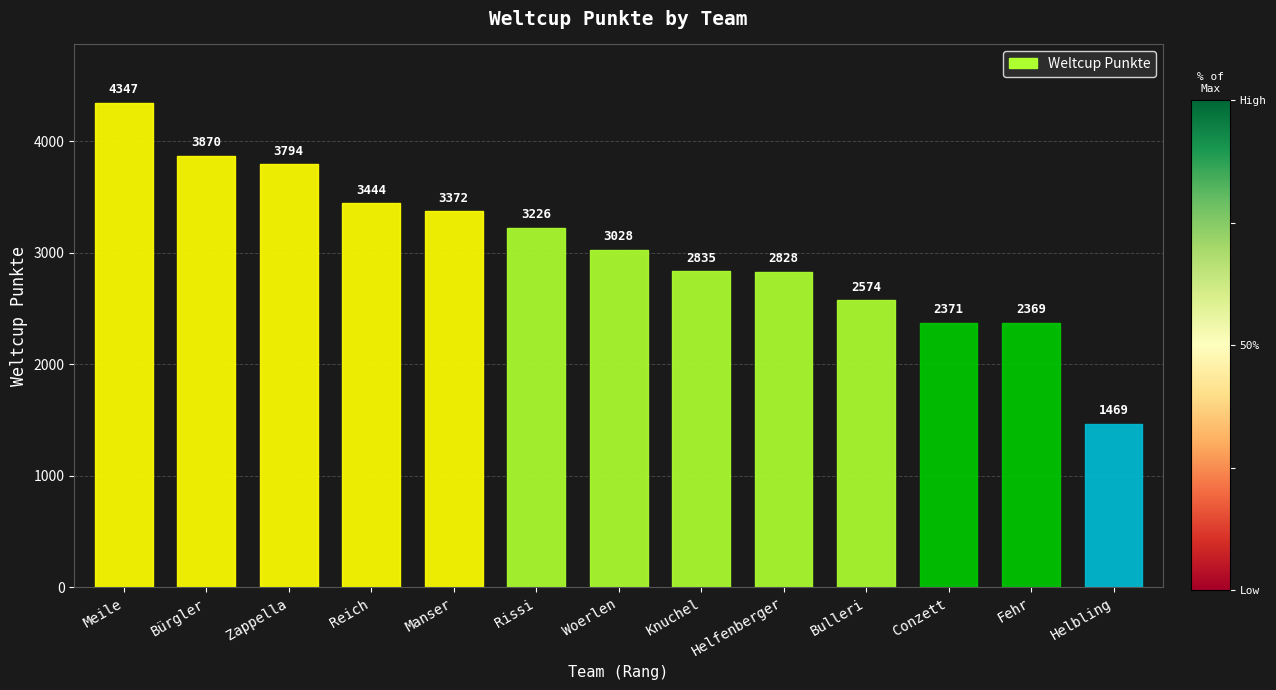

The chart shows a value of 5465 at Bürgler. True or false?

False